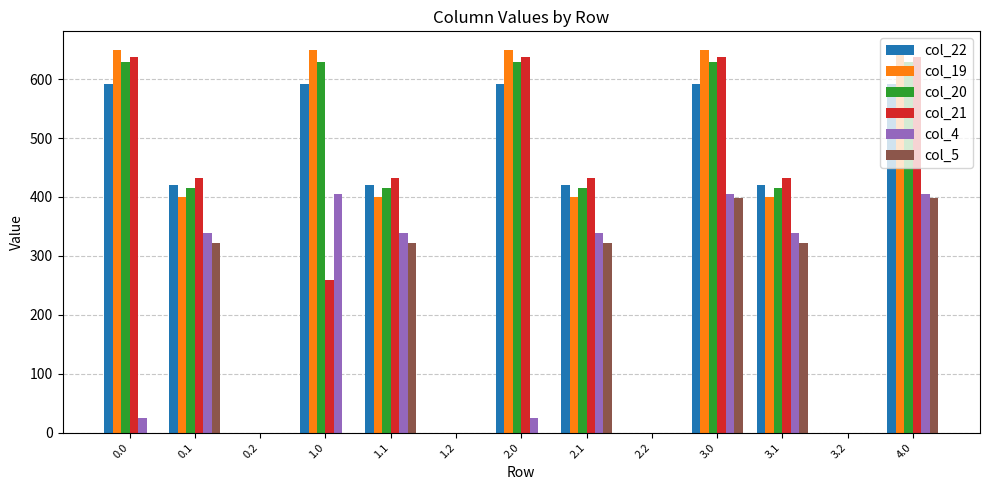

How many groups of bars are there?

13